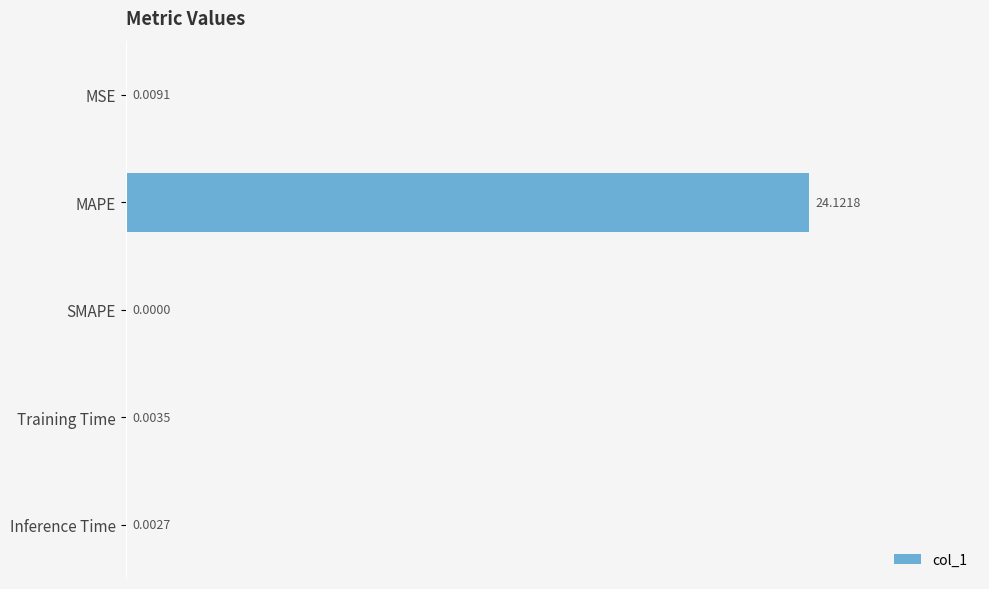

What is the maximum value shown in the chart?

24.1